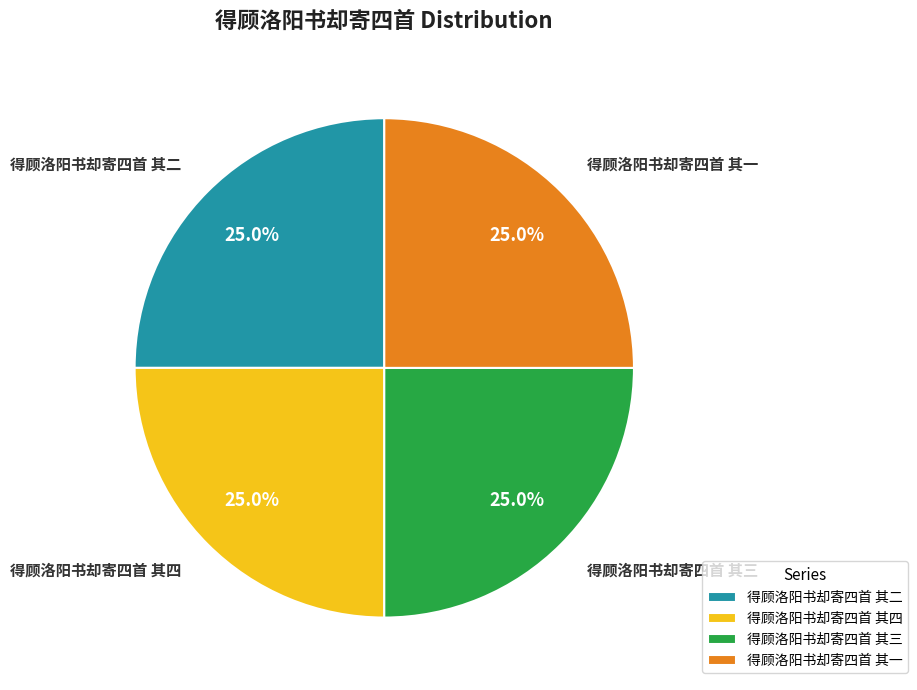

How many segments does this pie chart have?

4